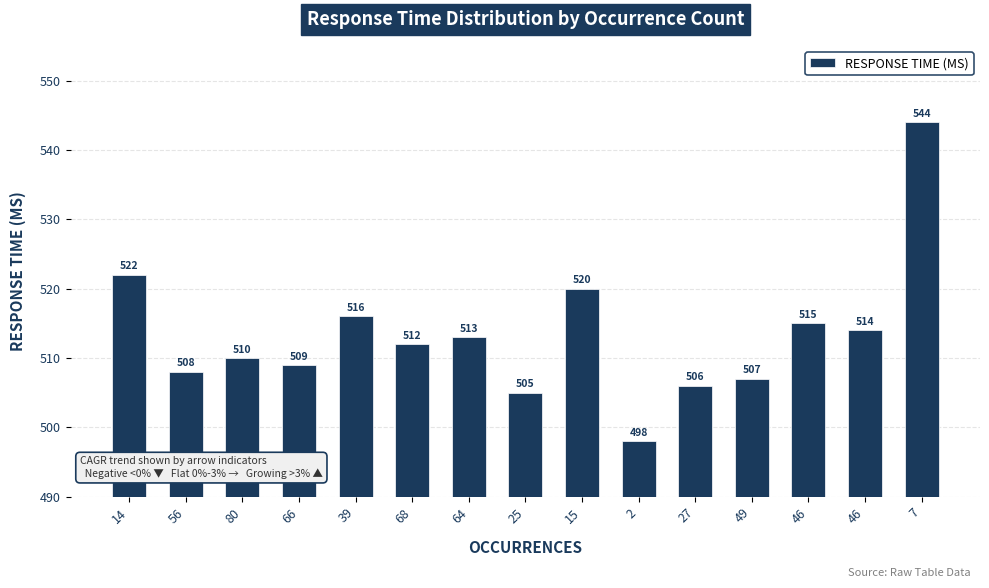

Reading left to right, what are all the values shown in this chart?

522	508	510	509	516	512	513	505	520	498	506	507	515	514	544